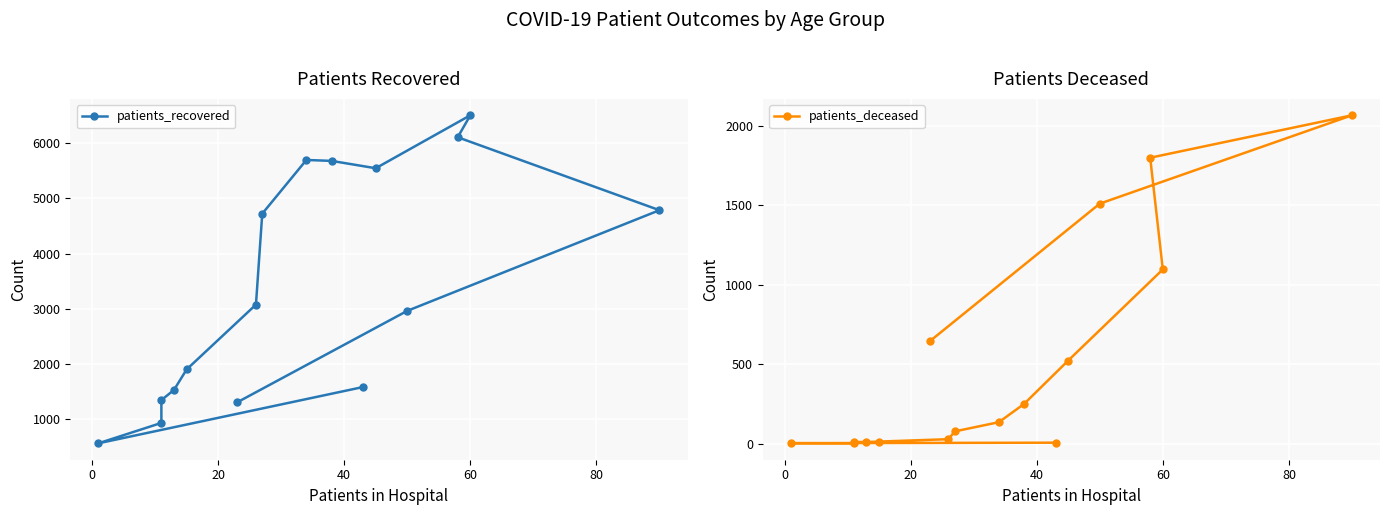

Does the chart display data point markers on the line(s)?

Yes